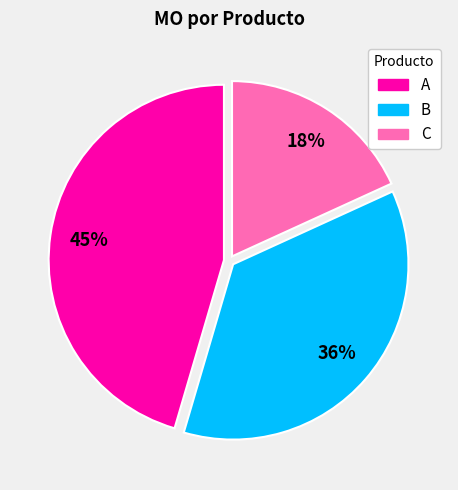

Which category has the smallest portion of the pie?

C